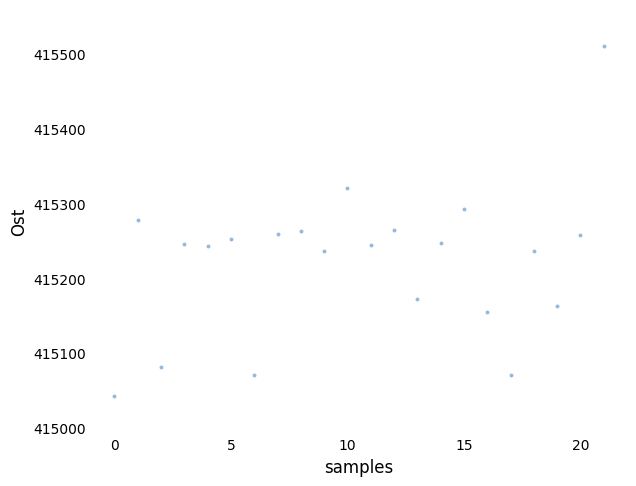

What is the range of Y values (max minus min)?

468